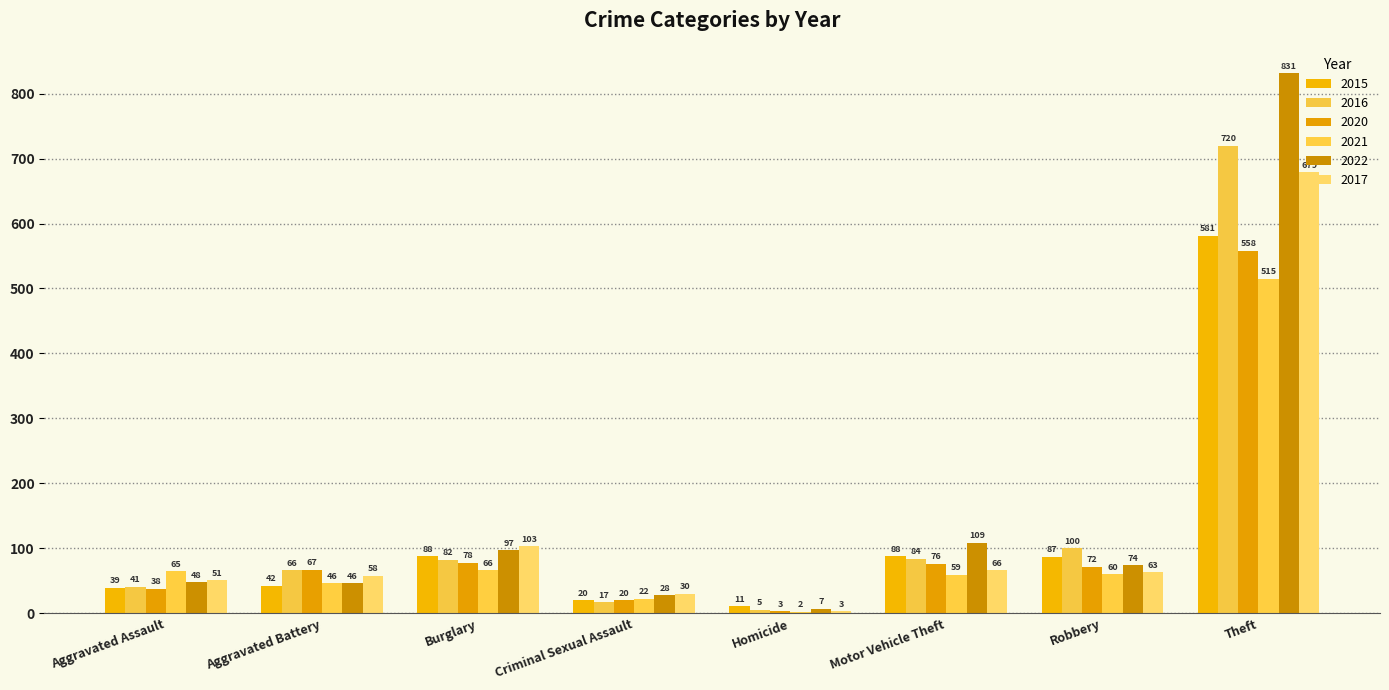

What is the sum of all 2022 values?

1240